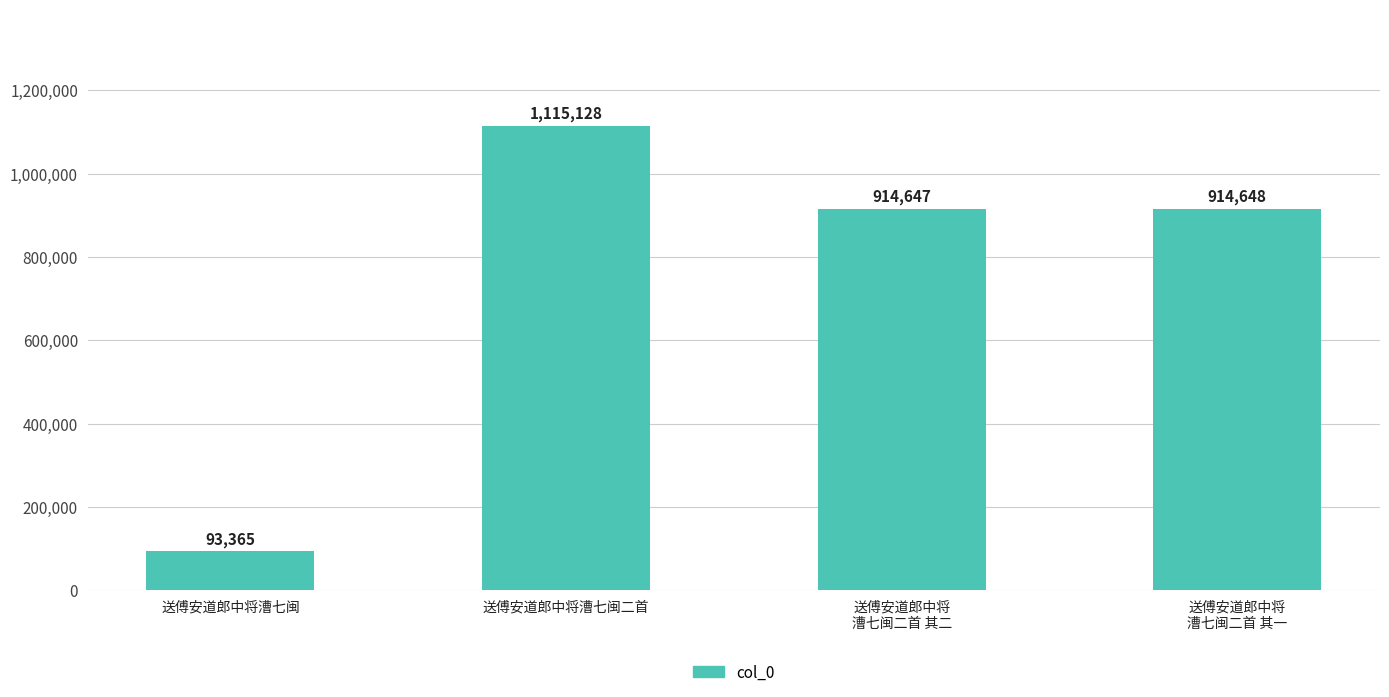

Rank the categories by value from highest to lowest.

送傅安道郎中将漕七闽二首, 送傅安道郎中将
漕七闽二首 其一, 送傅安道郎中将
漕七闽二首 其二, 送傅安道郎中将漕七闽